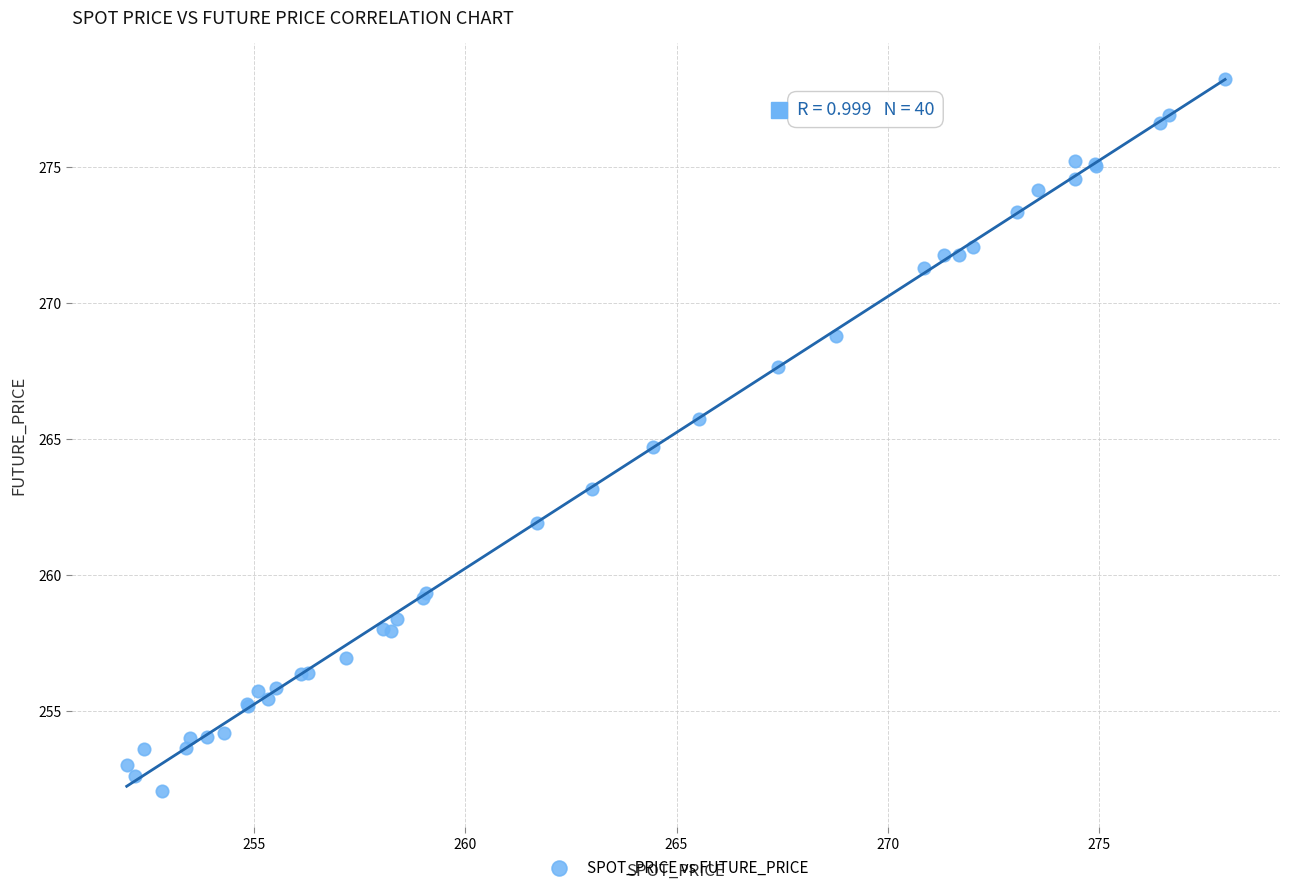

What Y value in the scatter plot is closest to 265?

264.7